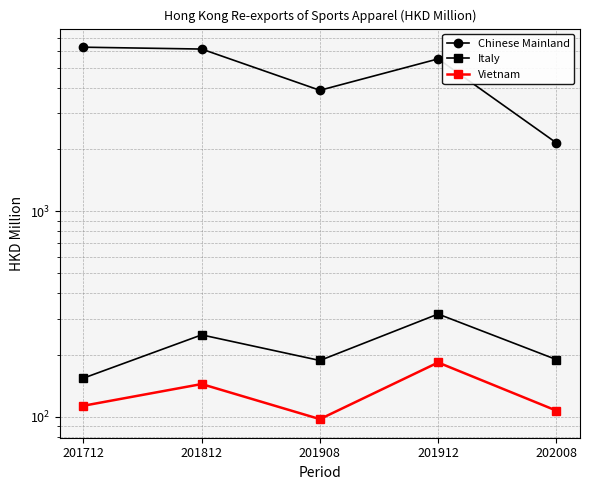

The Chinese Mainland series shows 6749.4 at 201908. True or false?

False